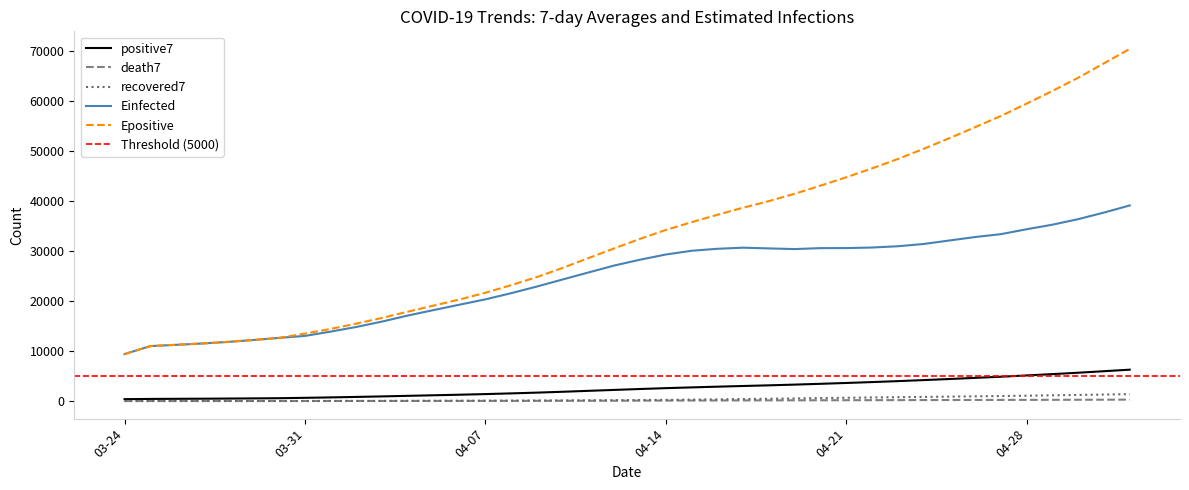

True or false: death7 and Einfected cross at least once.

False